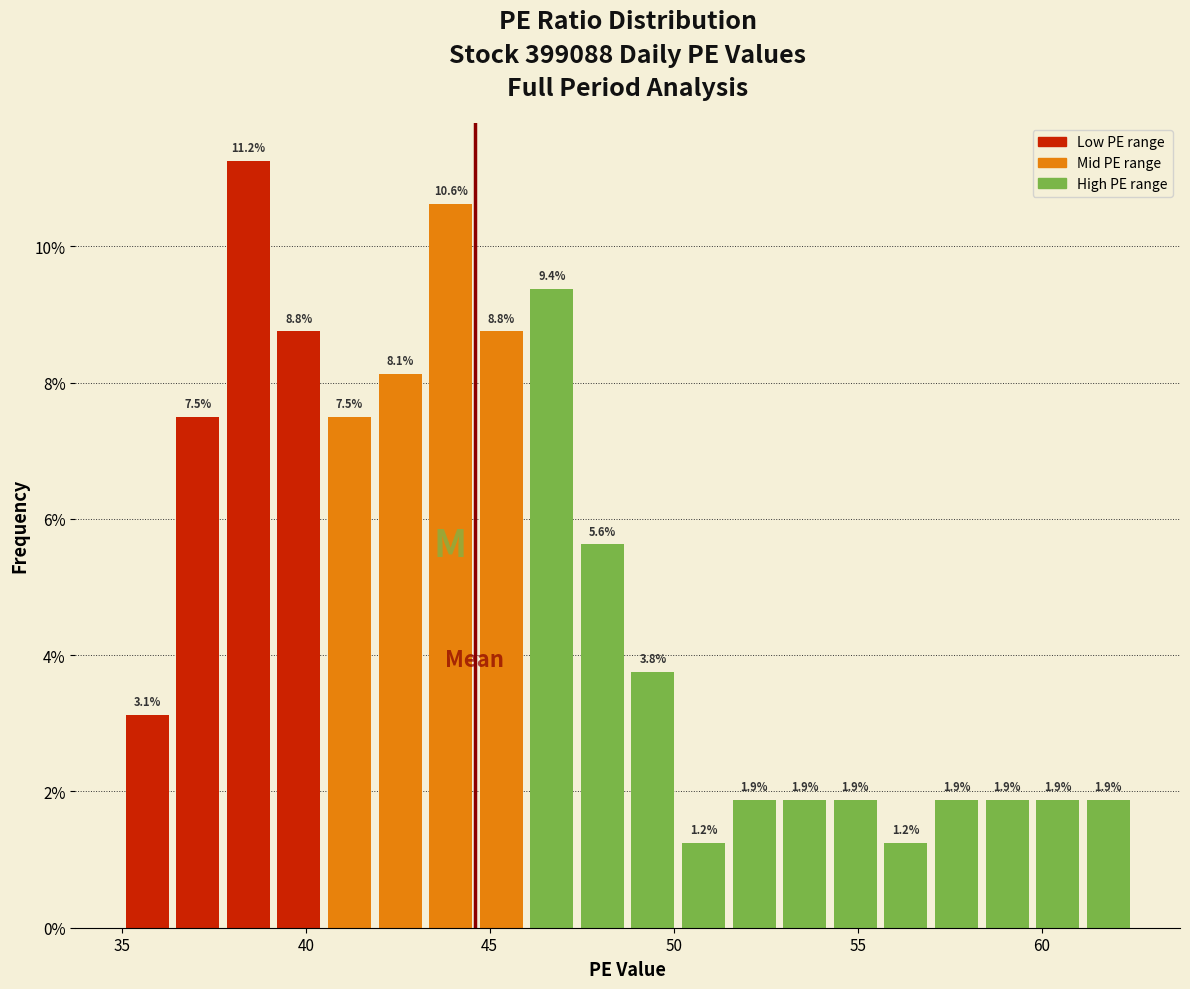

Read against the x-axis, roughly where is the centre of the tallest bar?

38.5